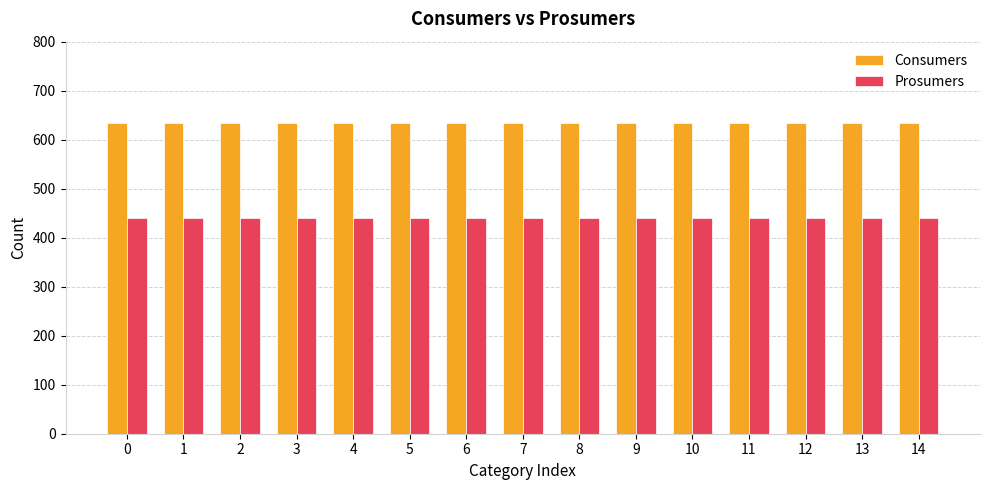

Which series has the largest total across all categories?

Consumers